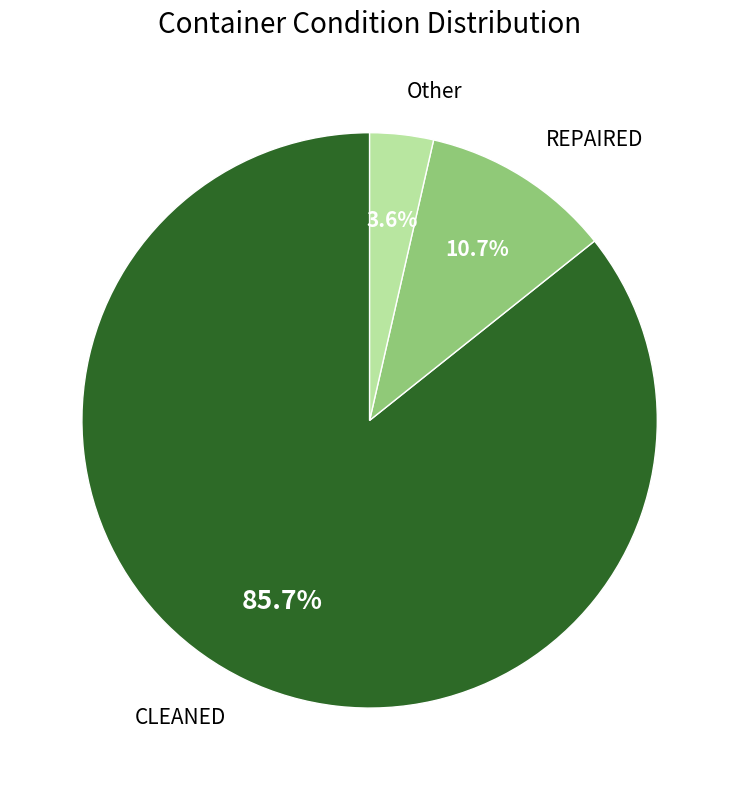

Is there a majority slice in this chart?

Yes